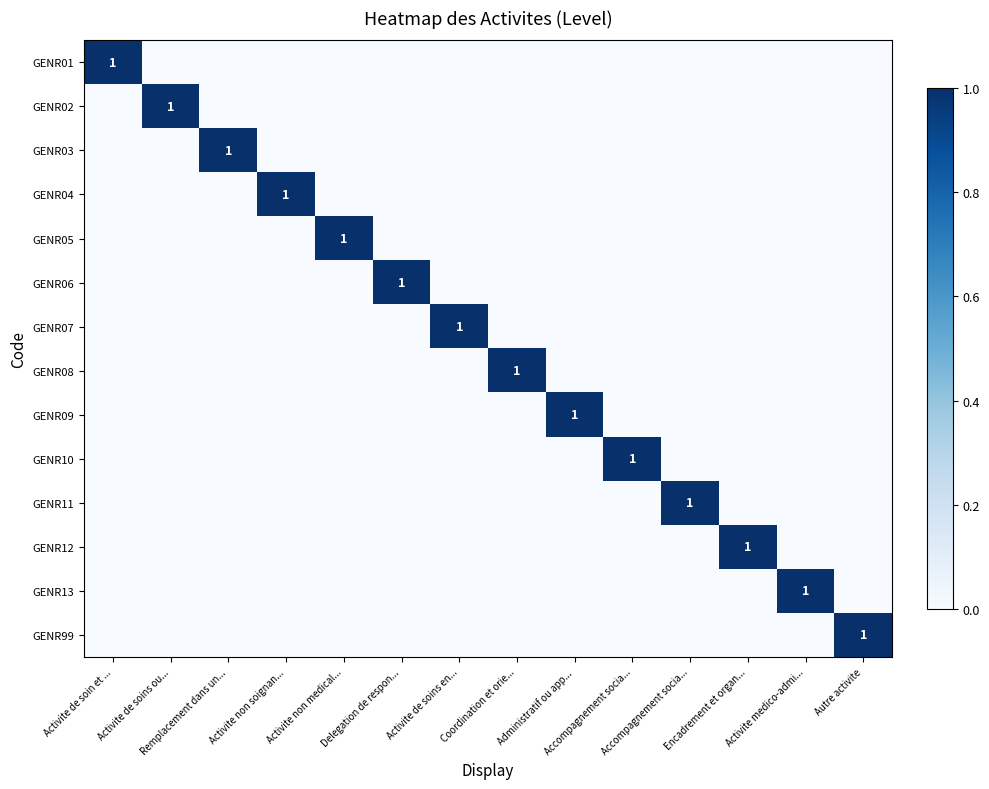

At Activite de soins en..., list the series in order from smallest to largest.

GENR01, GENR02, GENR03, GENR04, GENR05, GENR06, GENR08, GENR09, GENR10, GENR11, GENR12, GENR13, GENR99, GENR07